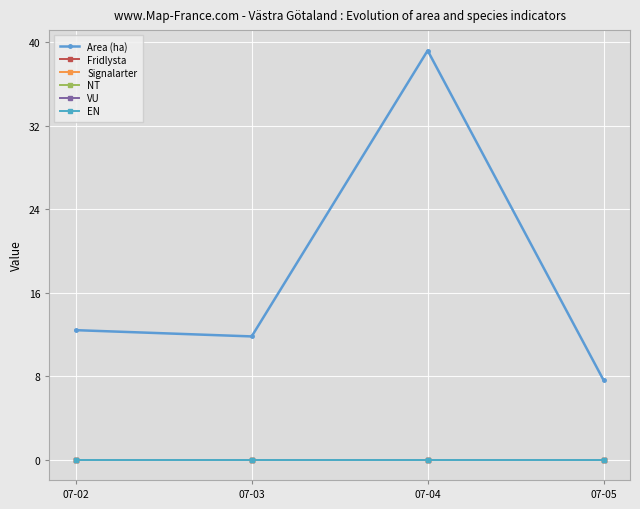

At which category does the chart reach its minimum across all series?

07-02